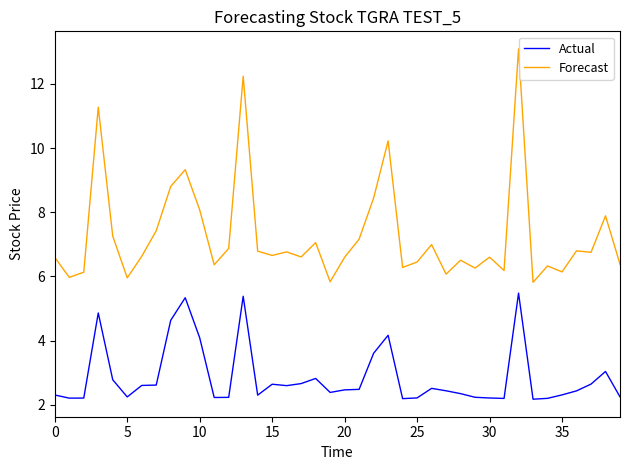

Which series has the largest total across all categories?

Forecast